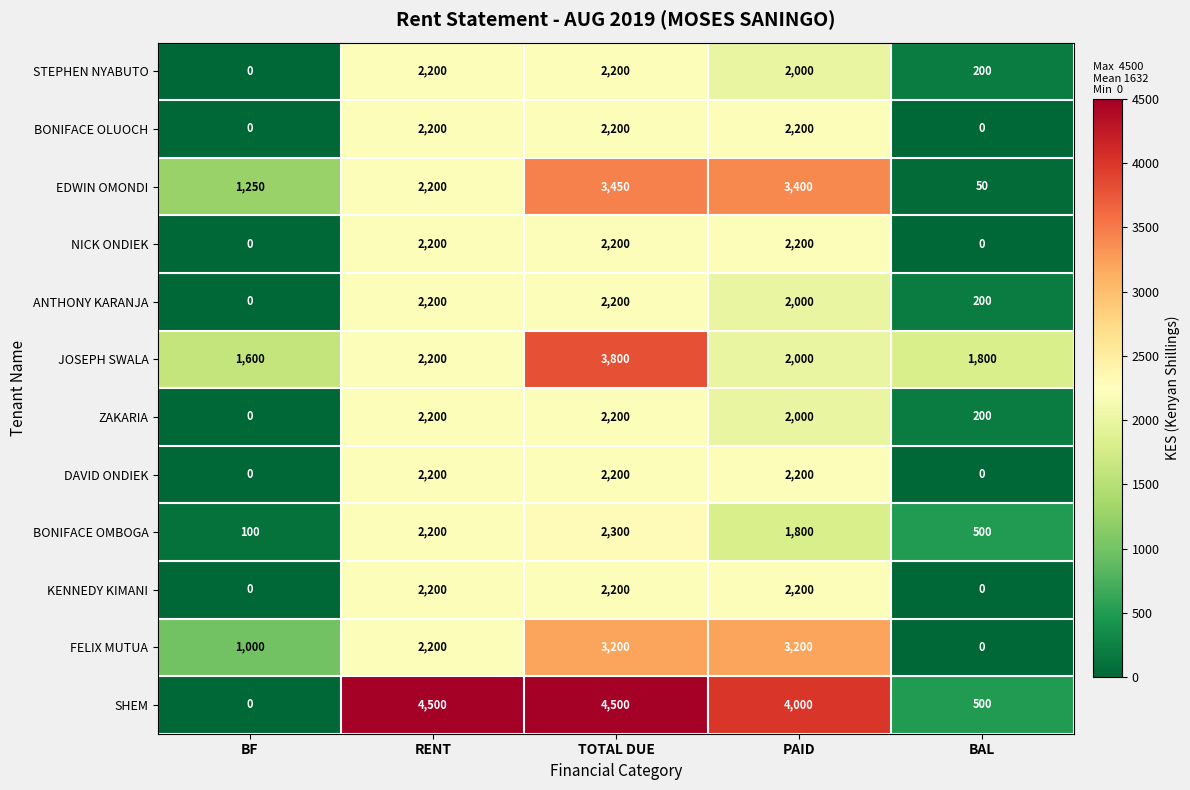

What is the maximum value shown in the chart?

4500